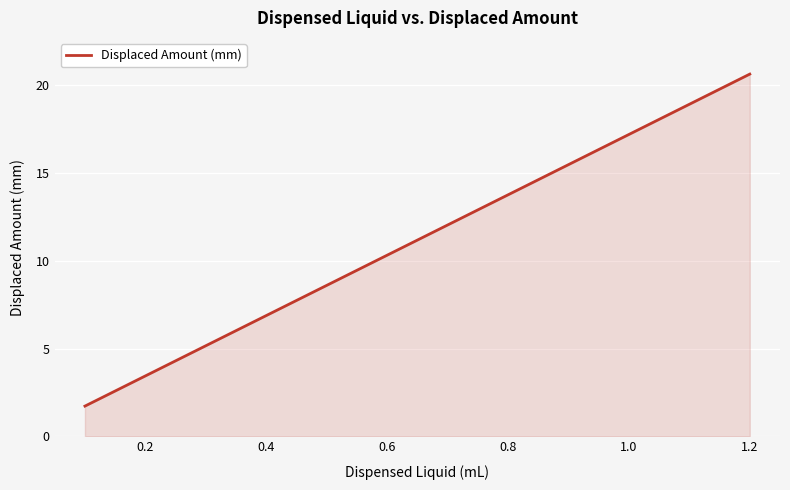

What is the difference between the maximum and minimum values?

18.9